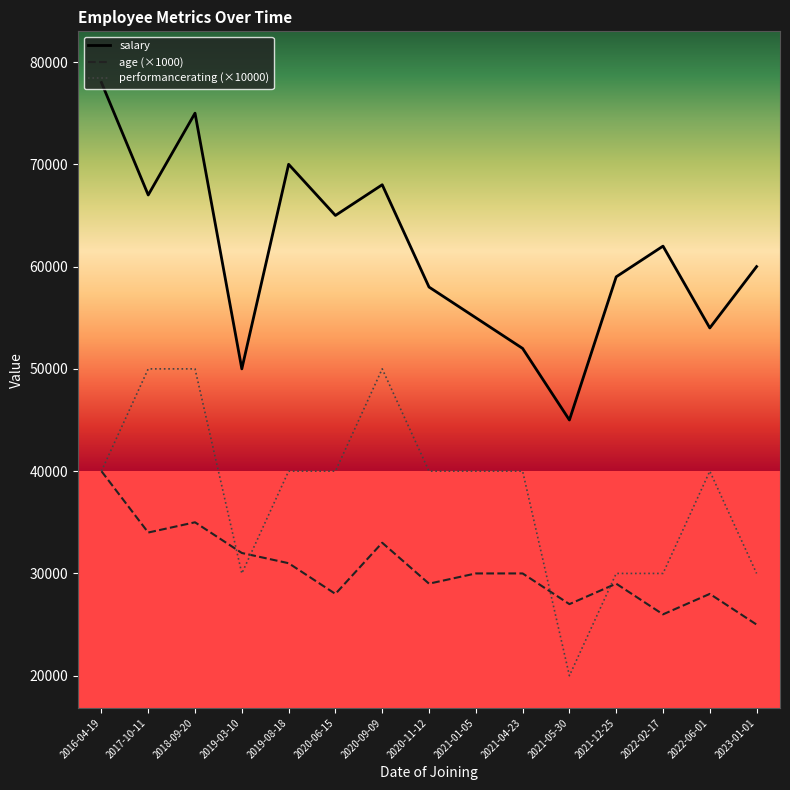

True or false: age (×1000) and salary cross at least once.

False